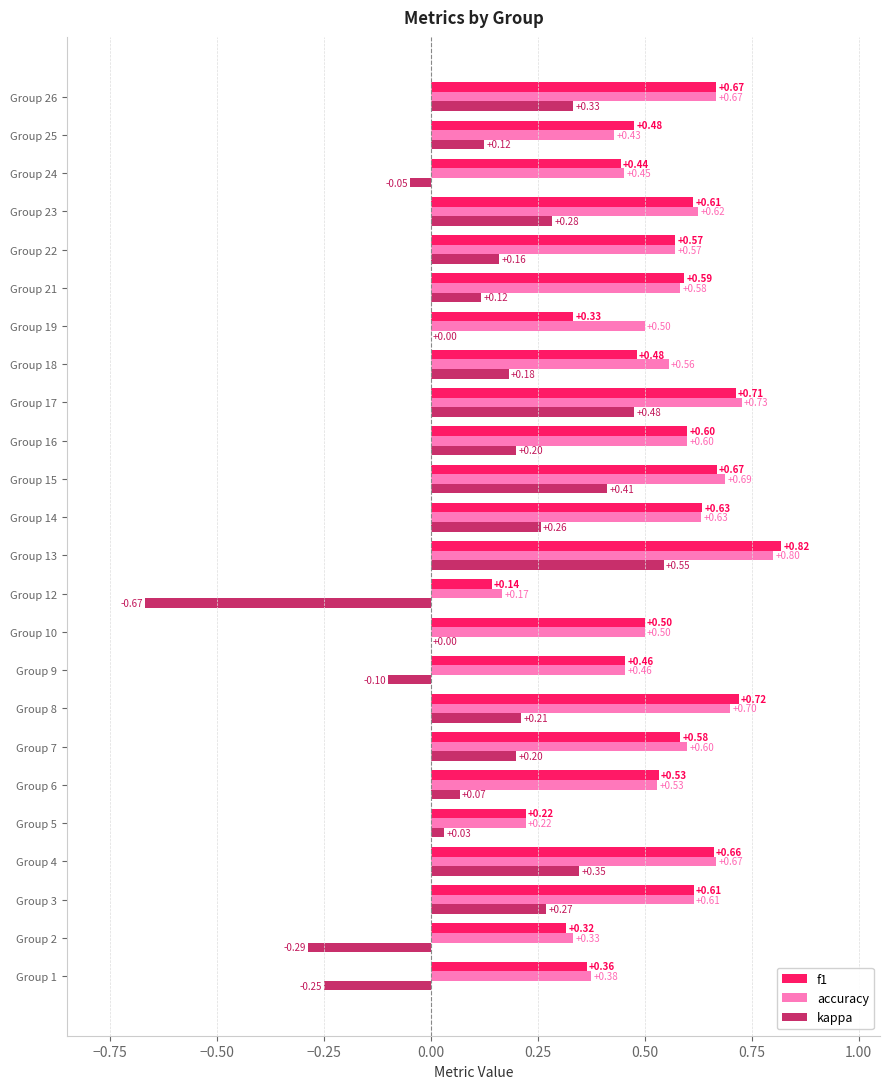

Which series changed the most between Group 15 and Group 19?

kappa